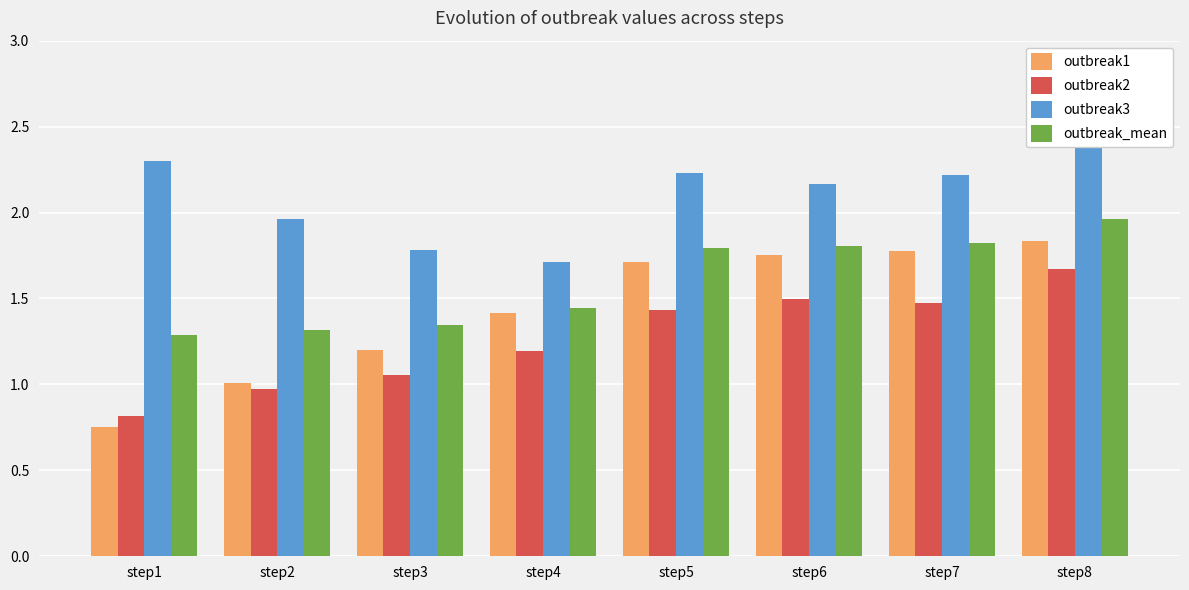

Where is outbreak2 nearest to the value 1?

step2